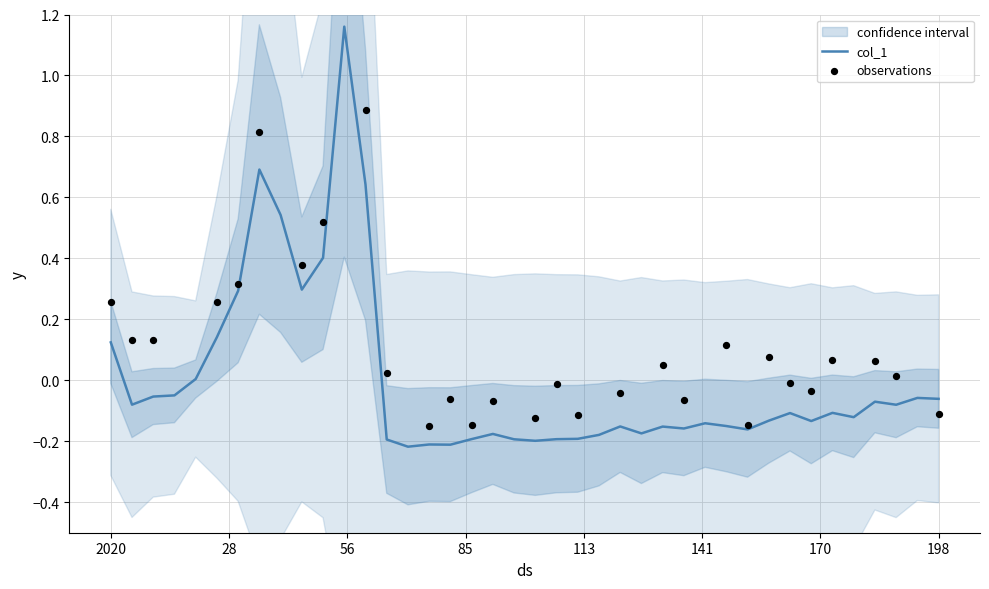

What is the change in value from 0 to 7400?

-0.2